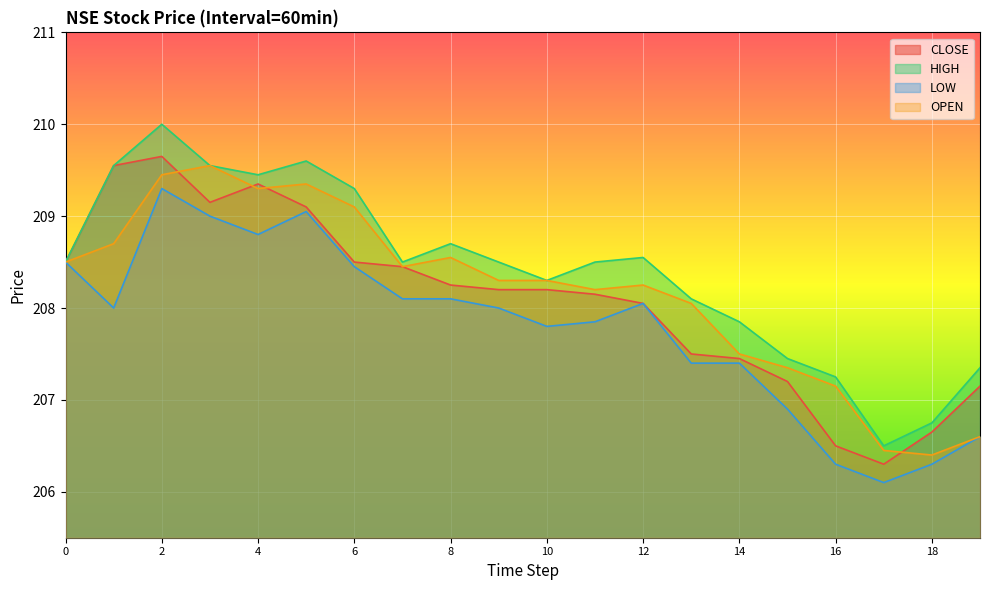

Does the chart display data point markers on the line(s)?

No